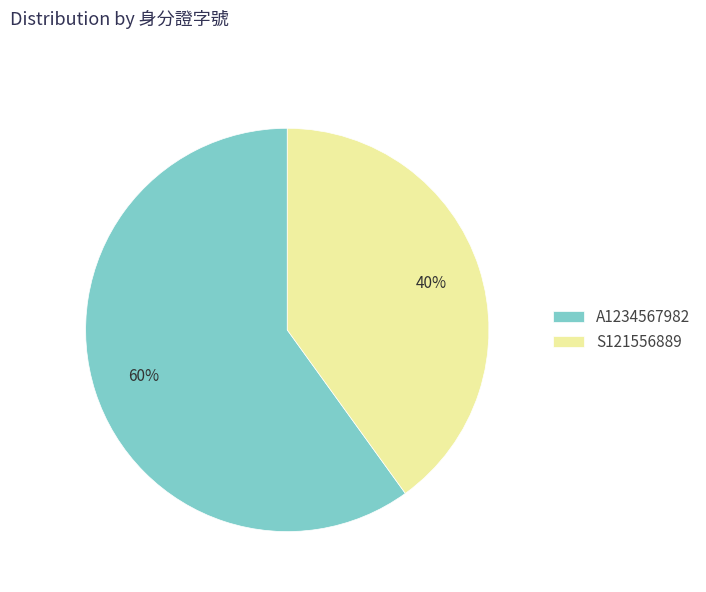

How many segments does this pie chart have?

2